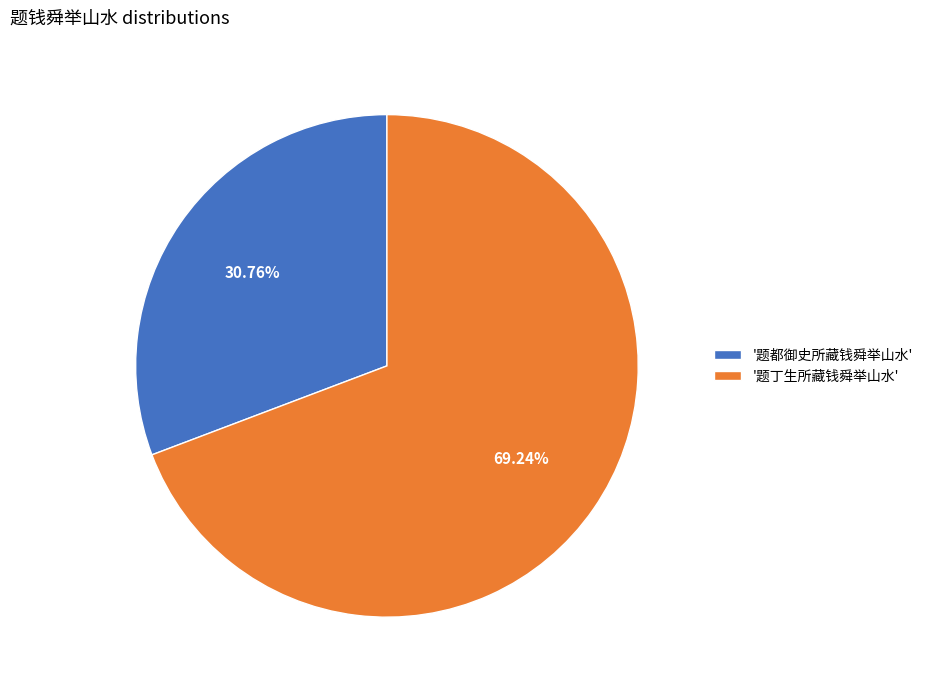

Rank the categories by value from lowest to highest.

'题都御史所藏钱舜举山水', '题丁生所藏钱舜举山水'